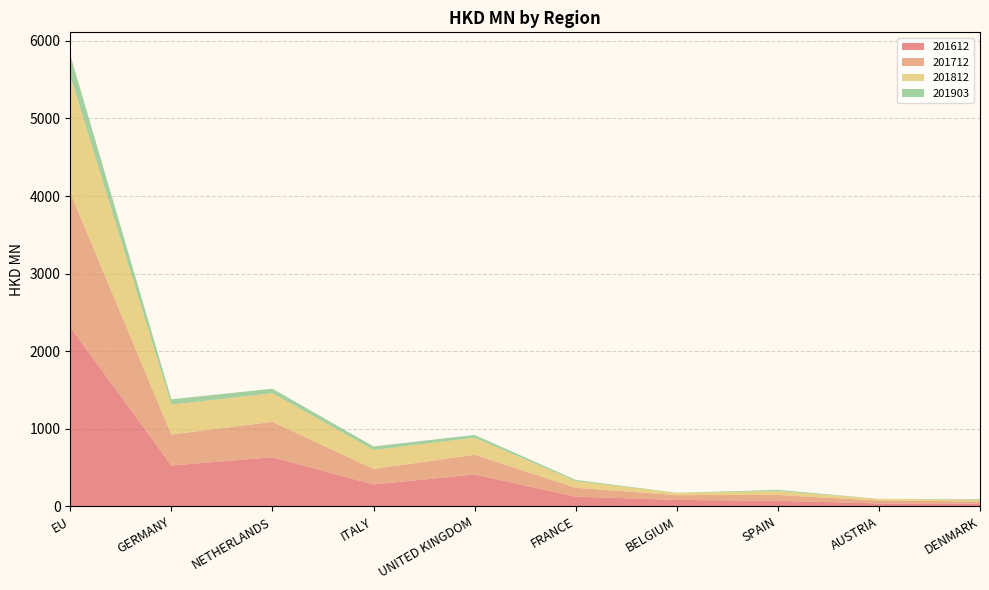

Reading right to left, list all the values displayed in this chart.

201612: DENMARK=35.7	AUSTRIA=37.1	SPAIN=71.2	BELGIUM=82.4	FRANCE=125.1	UNITED KINGDOM=409.9	ITALY=282.3	NETHERLANDS=633.5	GERMANY=526.0	EU=2311.7
201712: DENMARK=27.0	AUSTRIA=37.7	SPAIN=76.2	BELGIUM=62.0	FRANCE=114.3	UNITED KINGDOM=255.3	ITALY=199.6	NETHERLANDS=455.3	GERMANY=400.0	EU=1731.4
201812: DENMARK=22.6	AUSTRIA=21.9	SPAIN=48.9	BELGIUM=28.6	FRANCE=86.3	UNITED KINGDOM=219.4	ITALY=244.1	NETHERLANDS=369.7	GERMANY=385.0	EU=1509.4
201903: DENMARK=8.7	AUSTRIA=0.0	SPAIN=15.8	BELGIUM=2.3	FRANCE=15.4	UNITED KINGDOM=35.7	ITALY=46.4	NETHERLANDS=58.1	GERMANY=68.6	EU=266.9